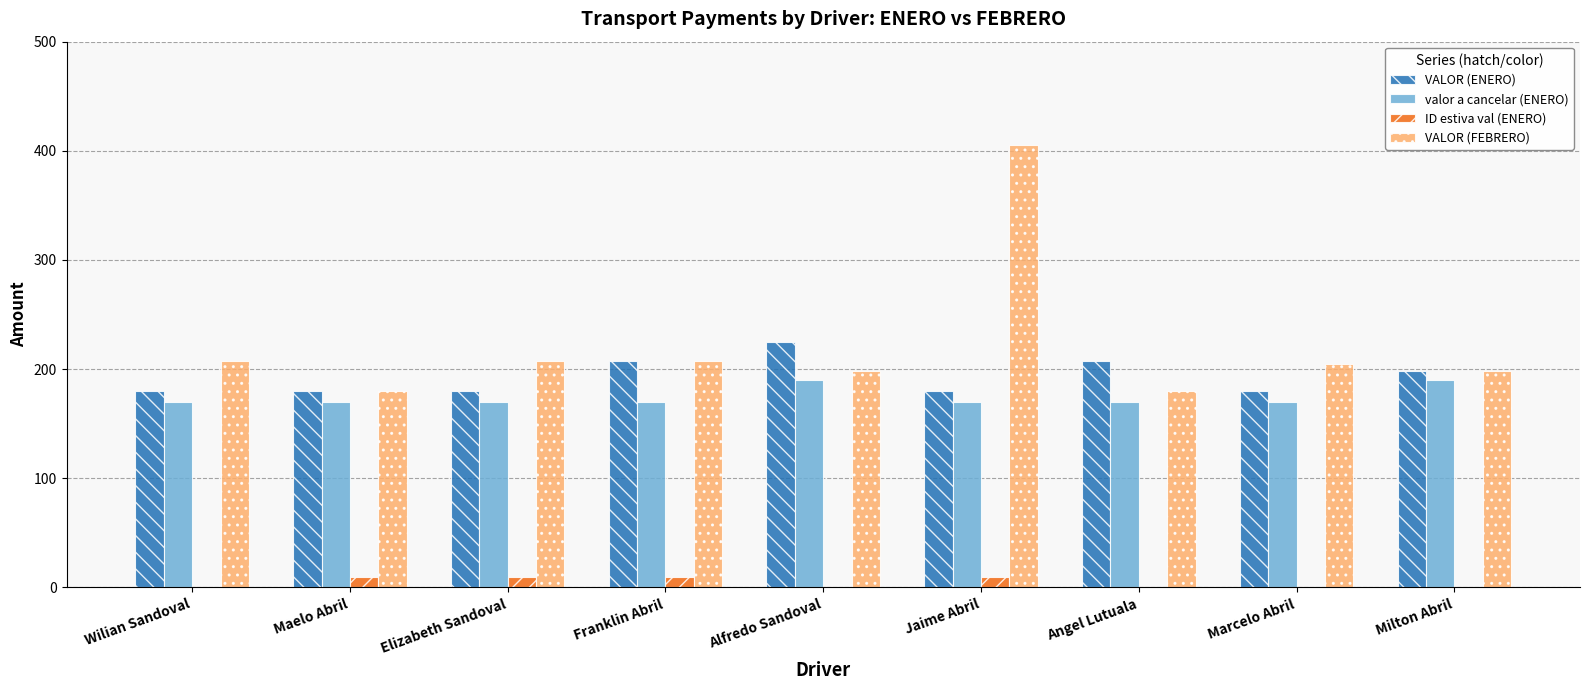

What is the greatest value displayed?

405